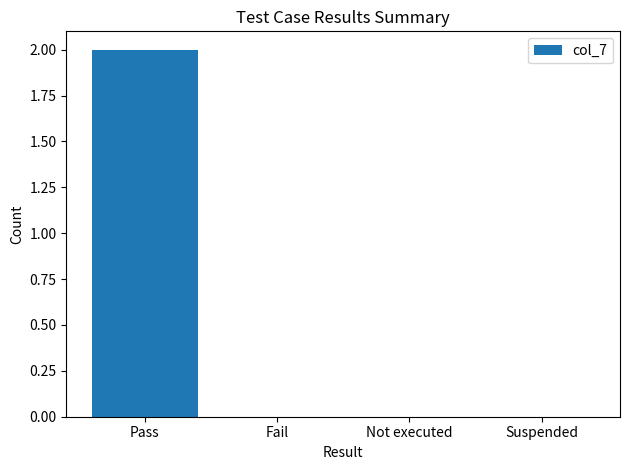

Which has a higher value, Pass or Fail?

Pass